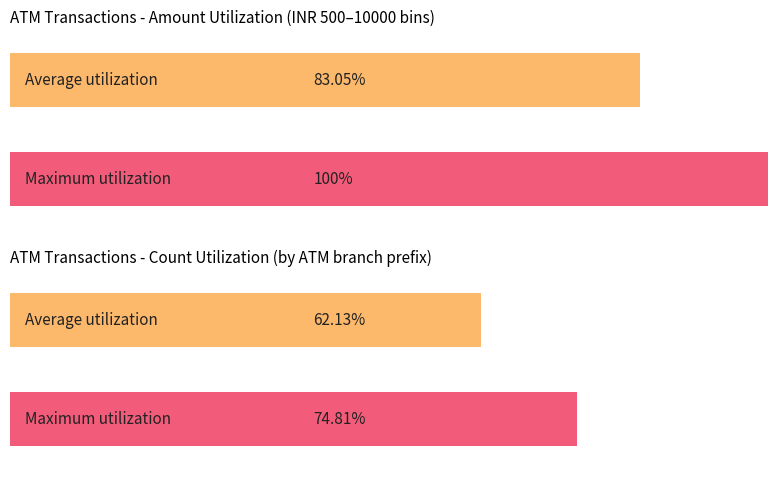

Does the chart contain stacked bars?

No